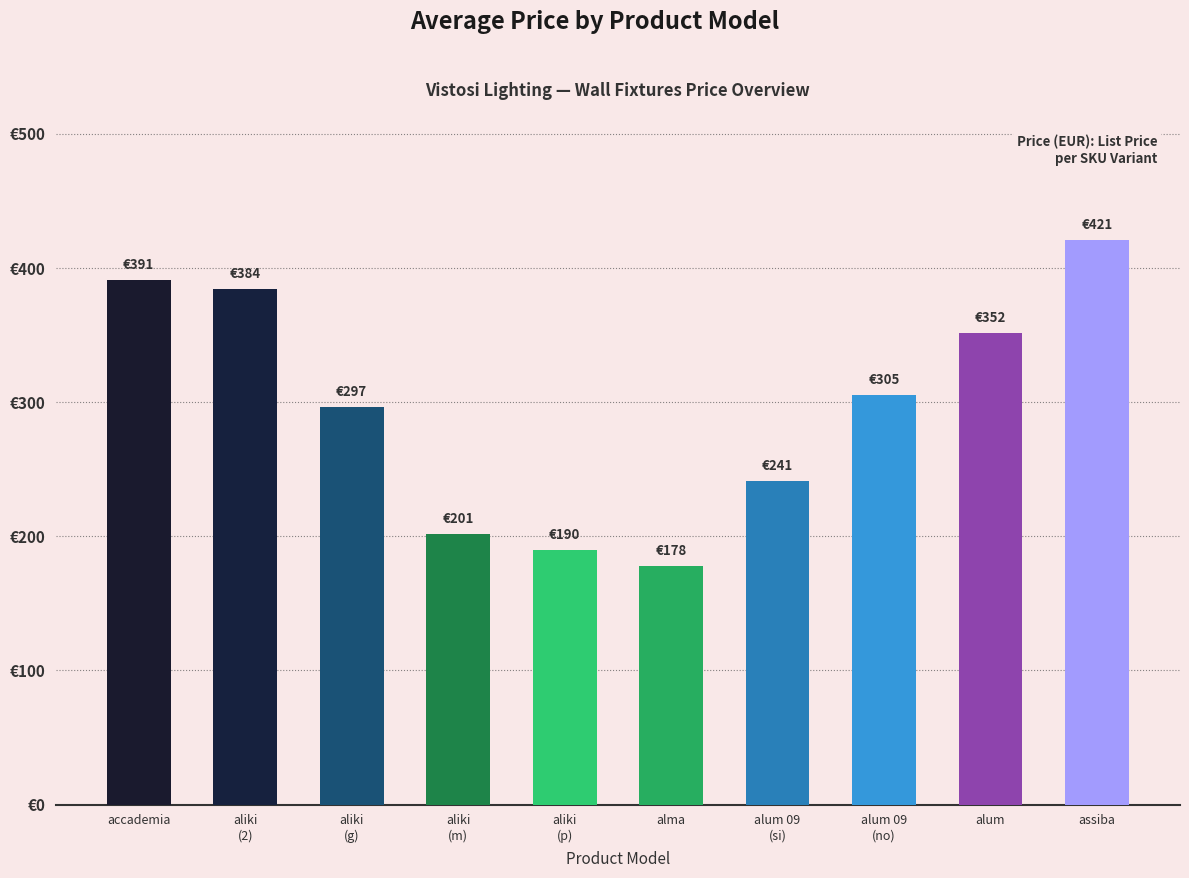

What is the value of the 1st bar from the left?

391.0